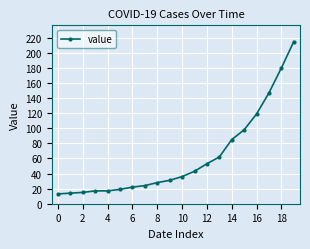

What is the value of the 7th point from the left?

22